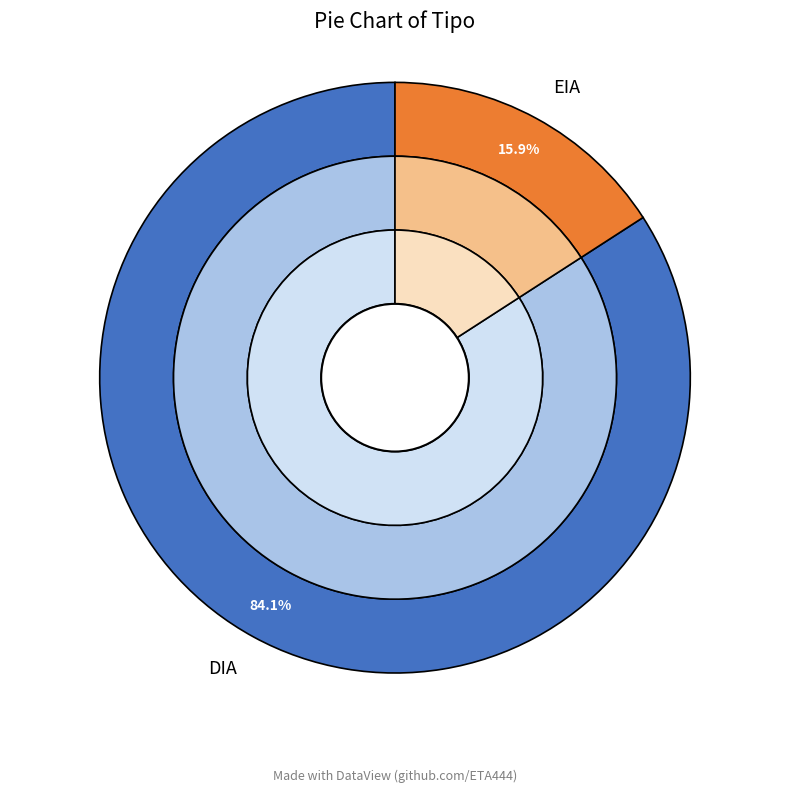

Which slice is the smallest?

EIA